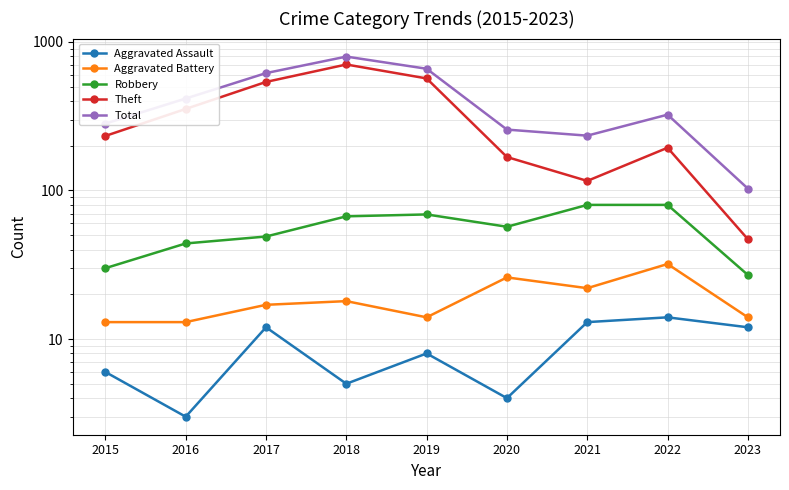

What is the sum of all Theft values?

2923